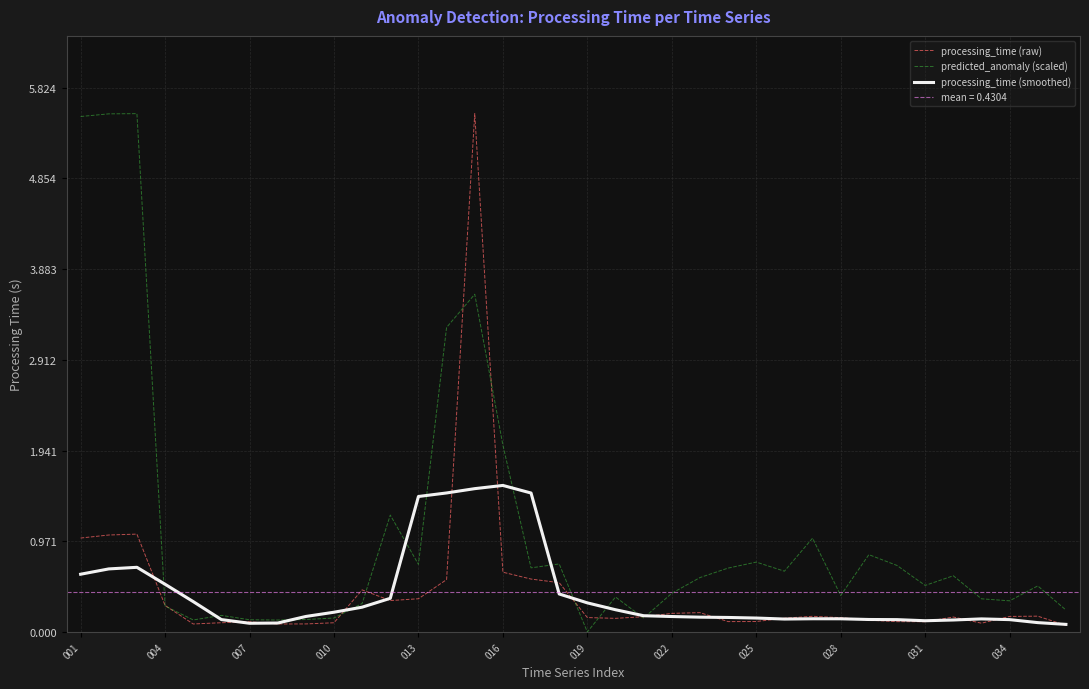

In predicted_anomaly (scaled), how many points are higher than both neighbors (excluding endpoints)?

11